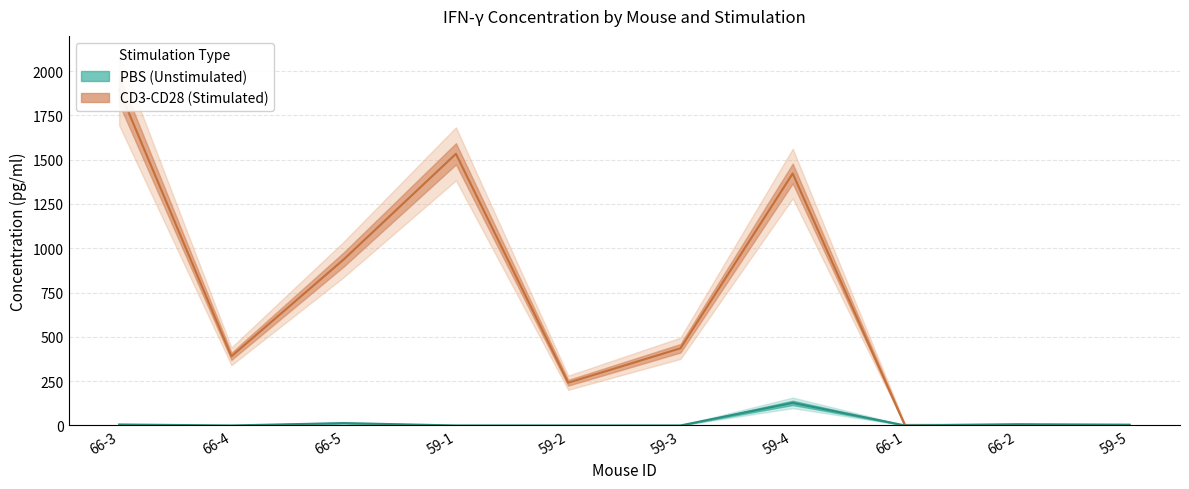

Which series has the largest range (max minus min)?

CD3-CD28